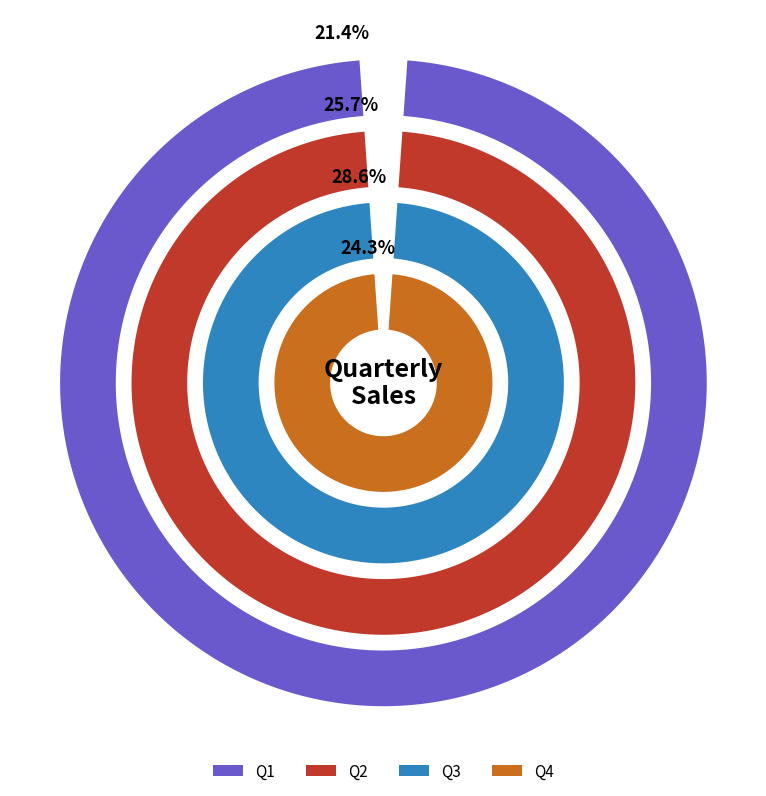

The Q3 slice represents 35% of the pie. True or false?

False